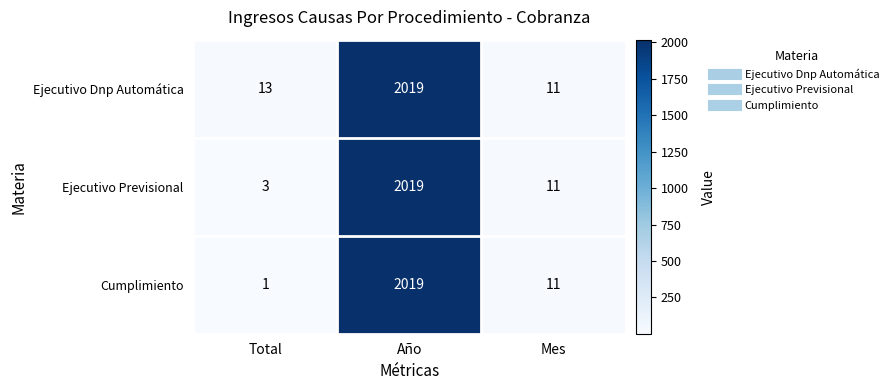

List the series in order of their overall mean, highest first.

Ejecutivo Dnp Automática, Ejecutivo Previsional, Cumplimiento